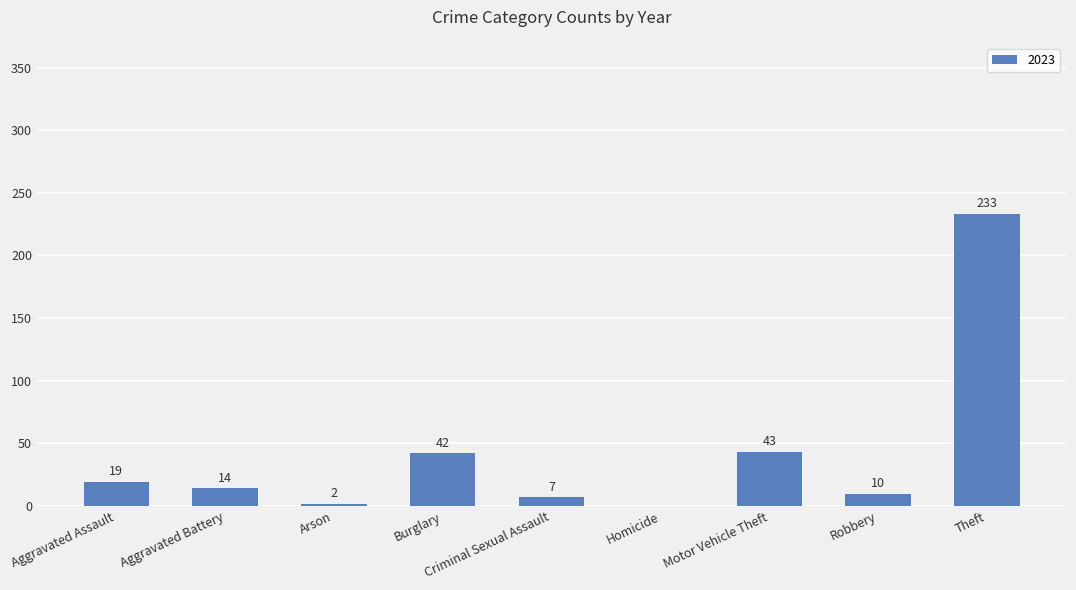

Does the chart contain stacked bars?

No